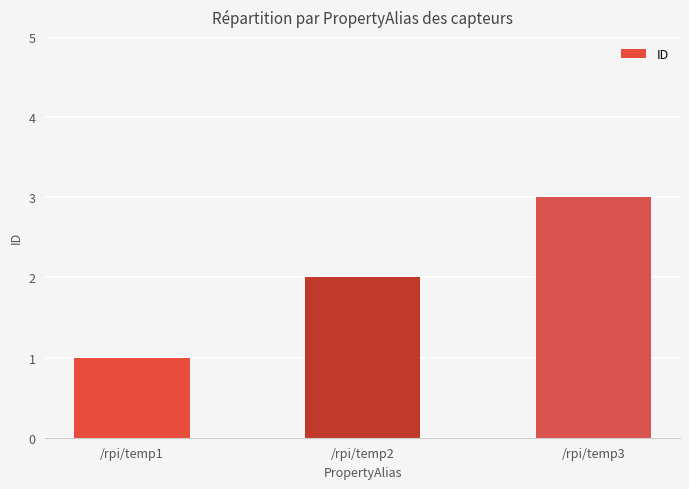

Which category has the highest value across all series?

/rpi/temp3